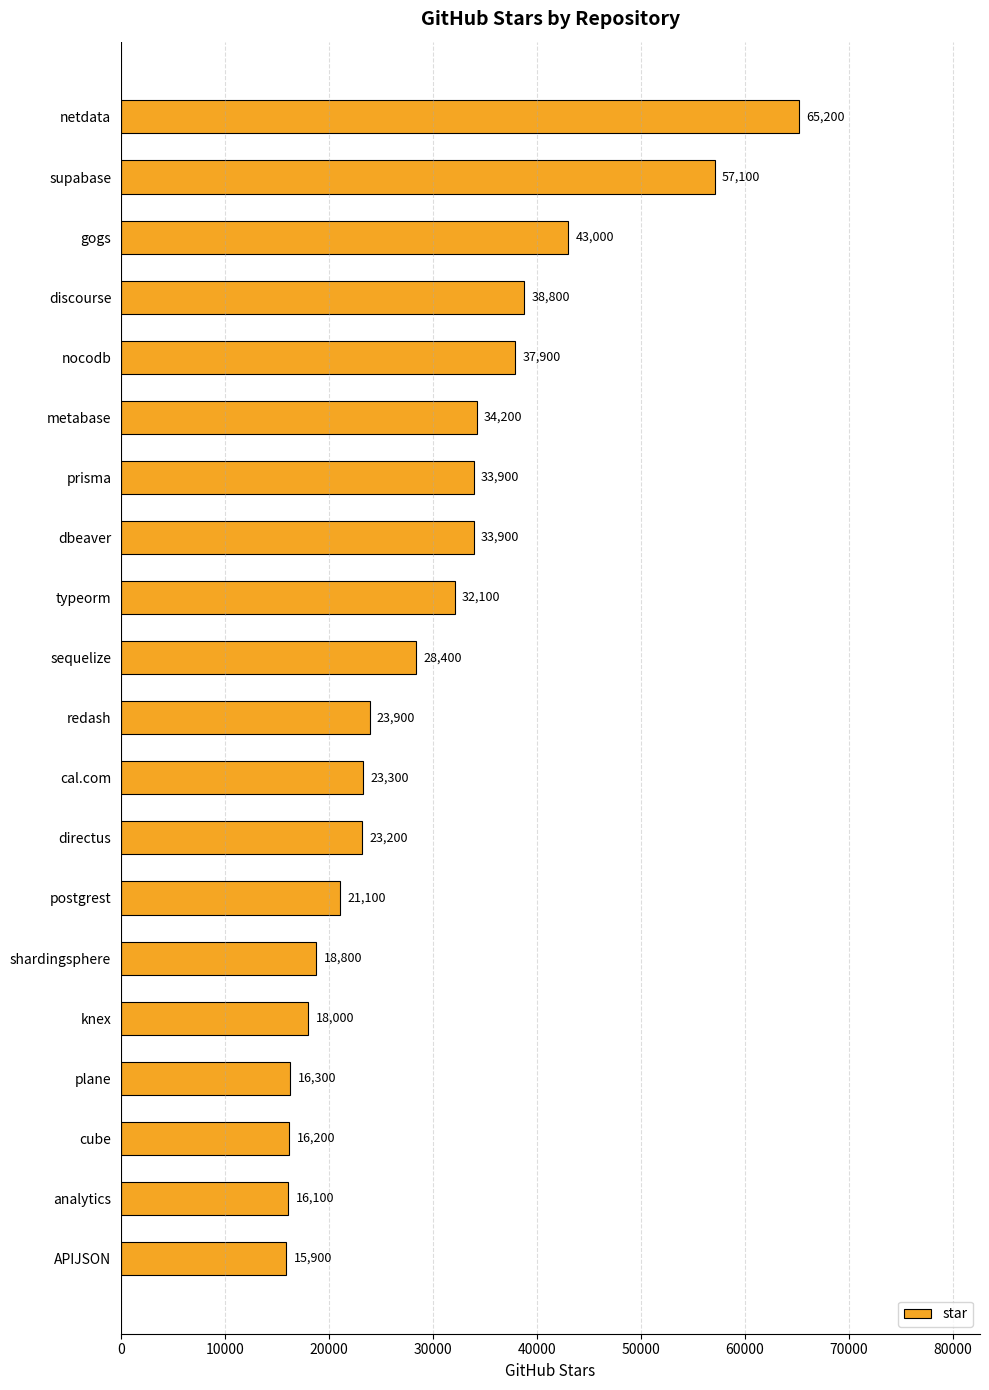

Which category has the lowest value across all series?

APIJSON